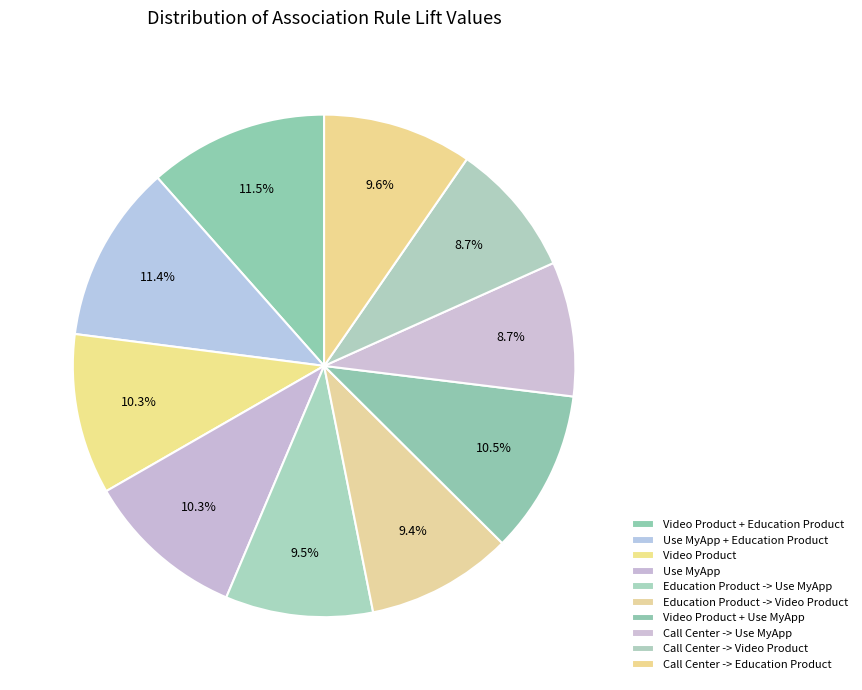

How many segments does this pie chart have?

10